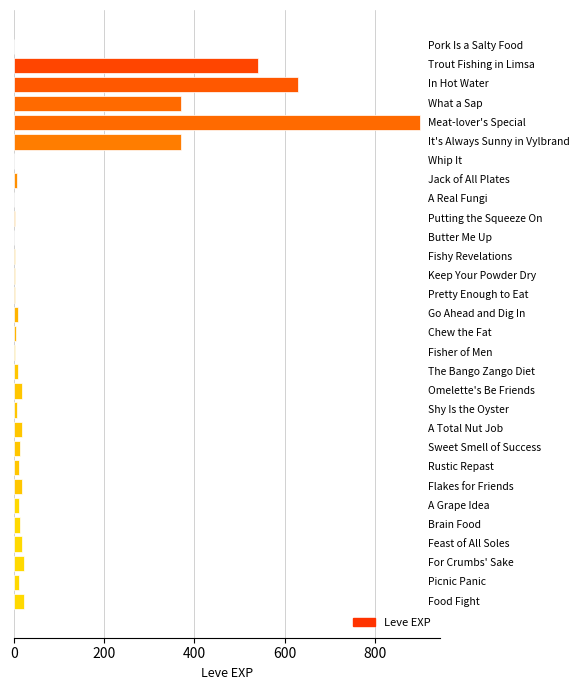

What is the greatest value displayed?

900